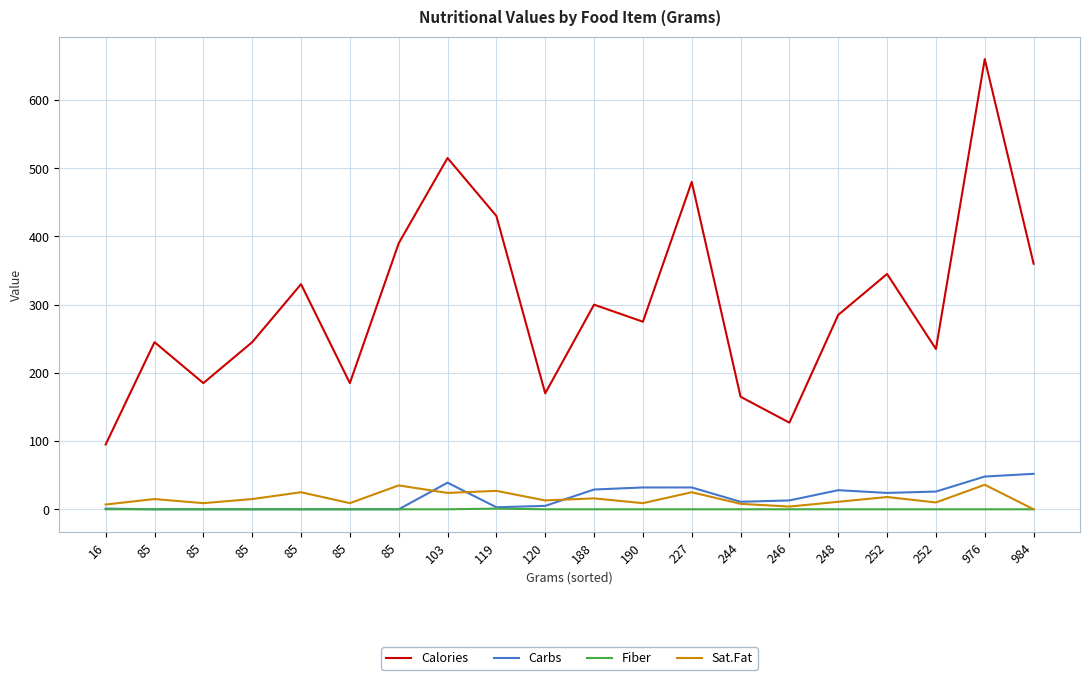

How many lines are shown in the chart?

4